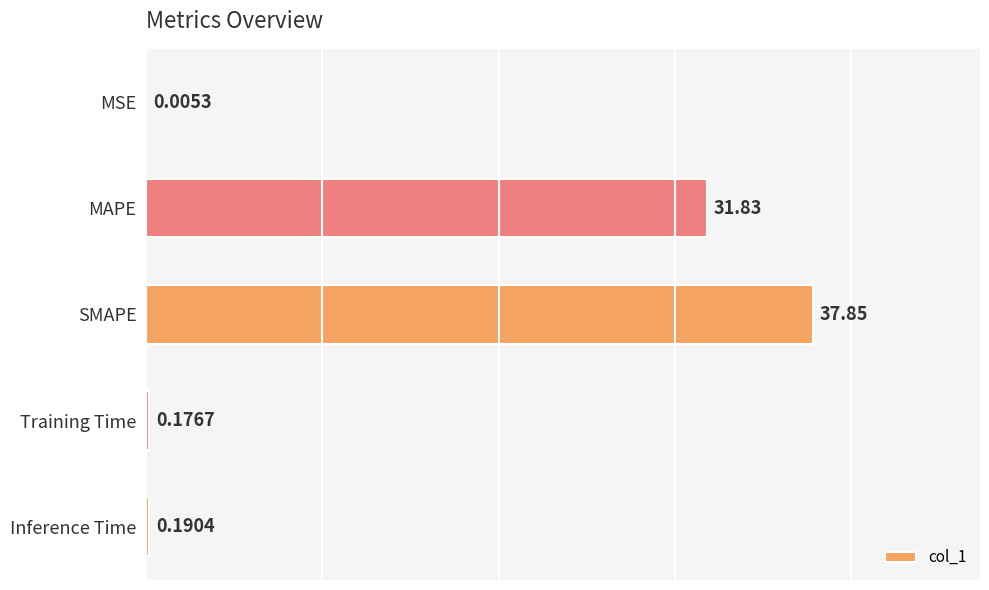

Are the bars grouped side by side (vs. stacked)?

No